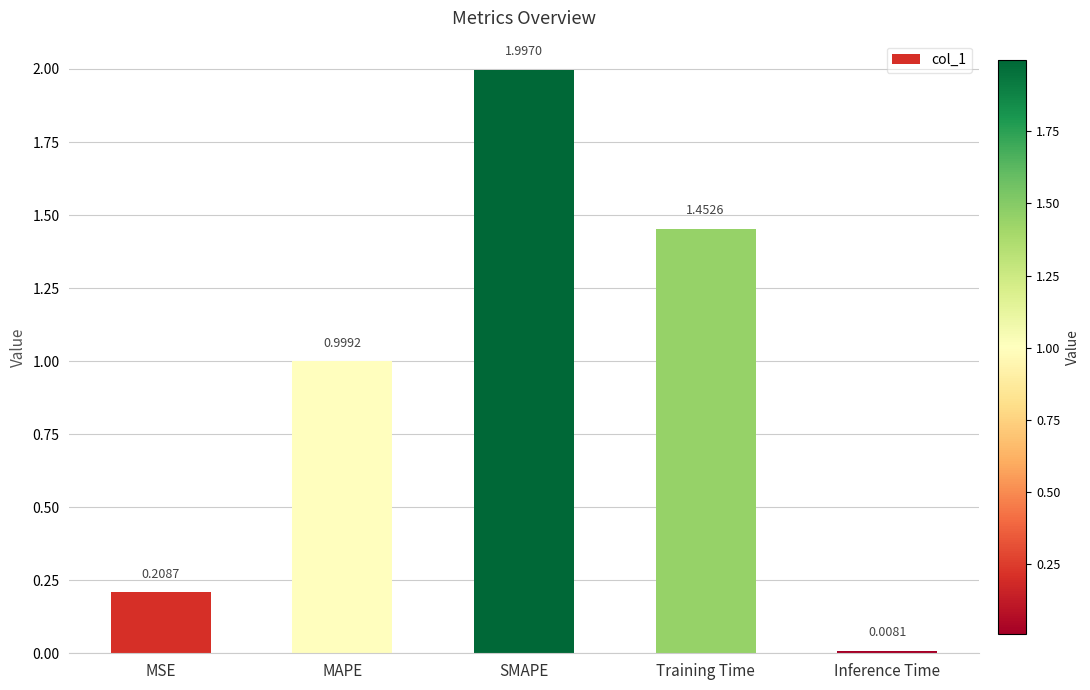

What is the label of the 5th bar from the left?

Inference Time